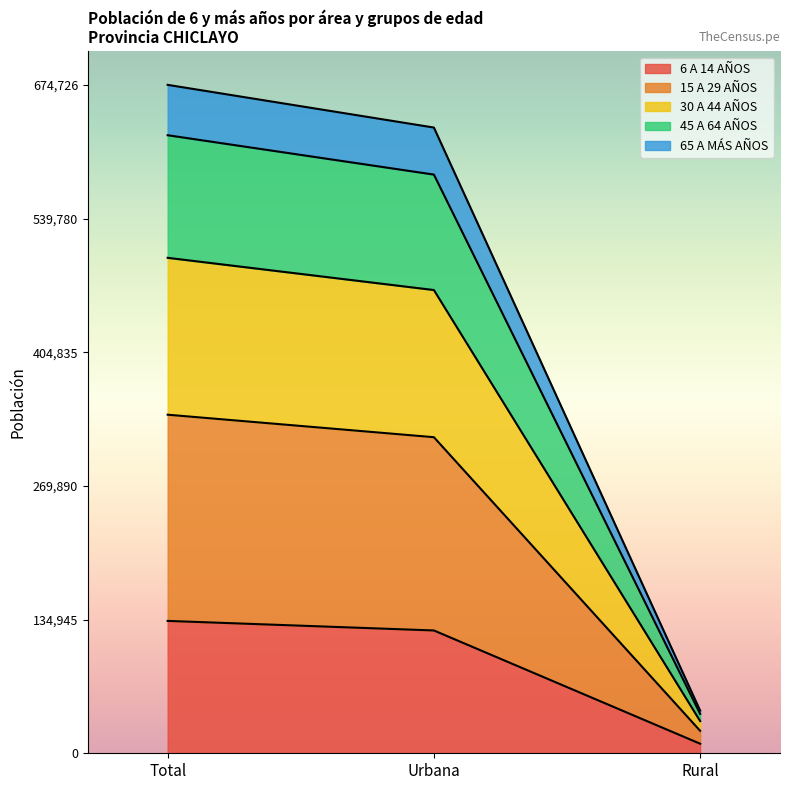

Reading left to right, transcribe the values for 6 A 14 AÑOS.

Total=133622	Urbana=123975	Rural=9647